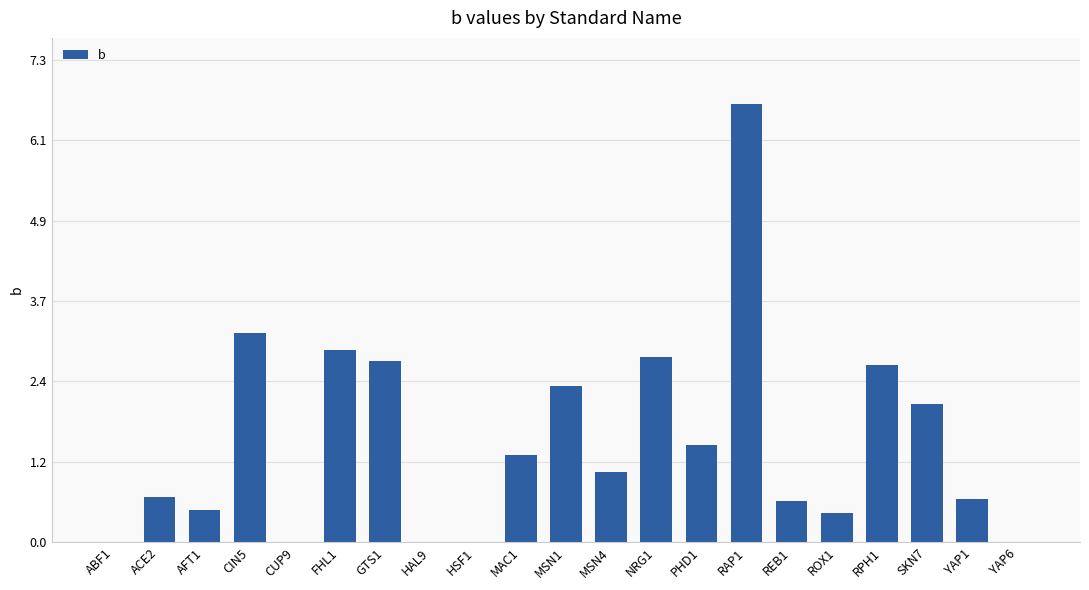

True or false: the data shows 2.7 at RPH1.

True